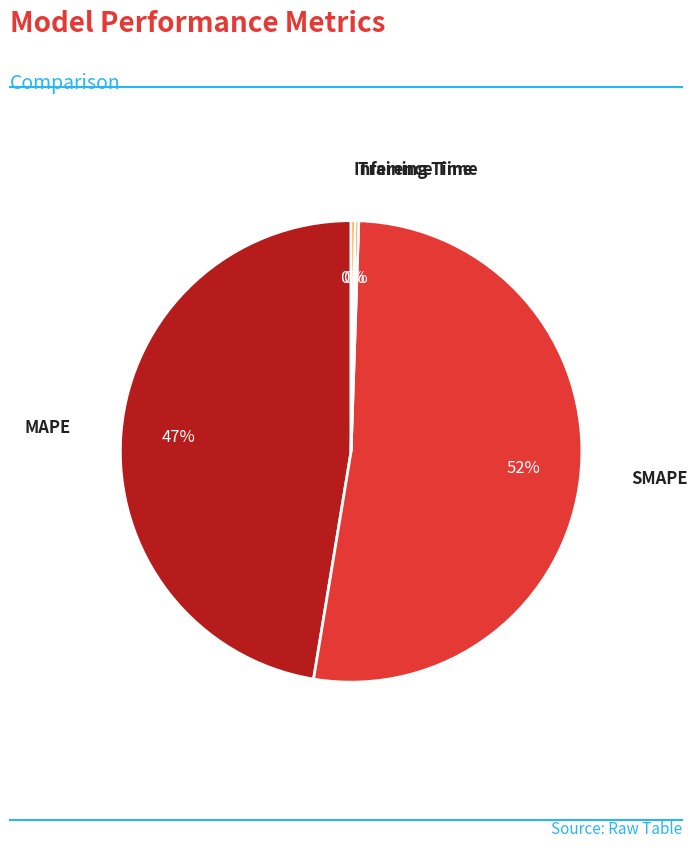

Which slice is the largest?

SMAPE